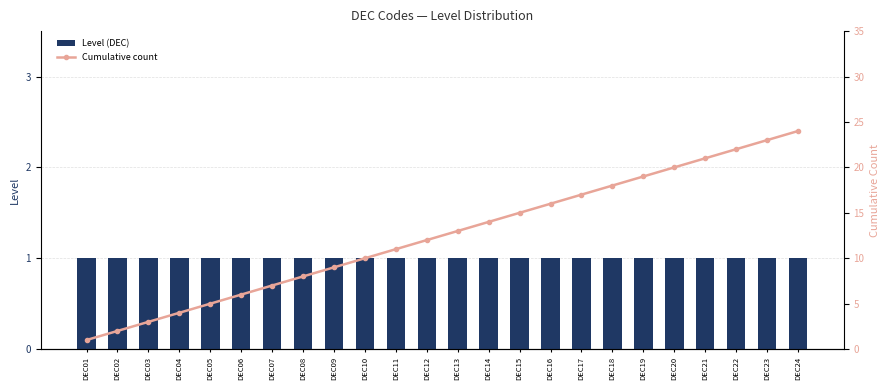

Count the number of categories in the chart.

24